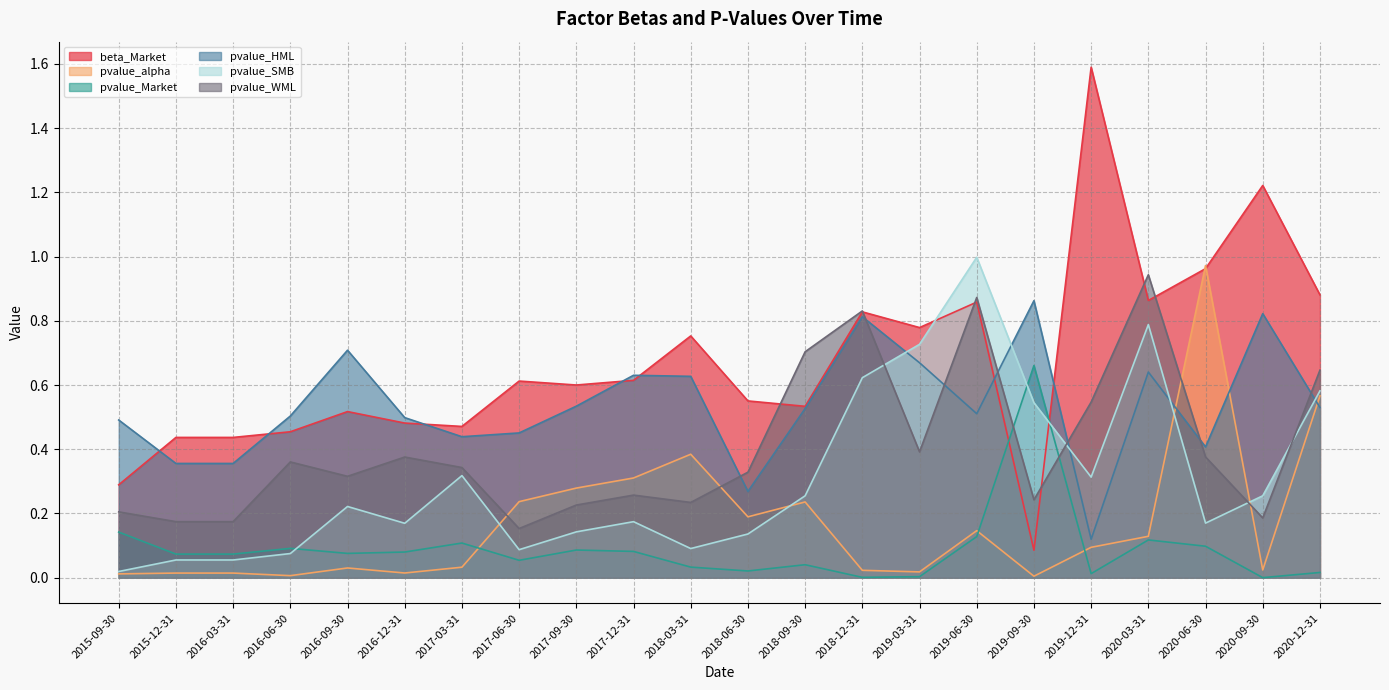

Which series has the largest range (max minus min)?

beta_Market